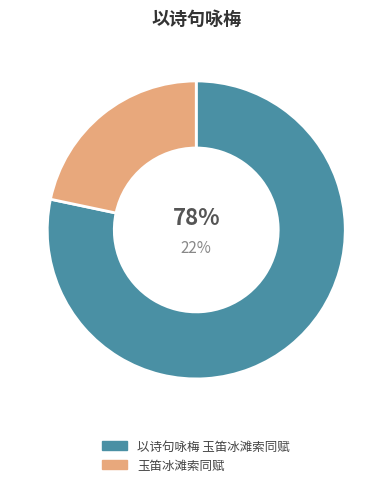

Combined, what portion of the pie is 以诗句咏梅 玉笛冰滩索同赋 and 玉笛冰滩索同赋?

100.0%